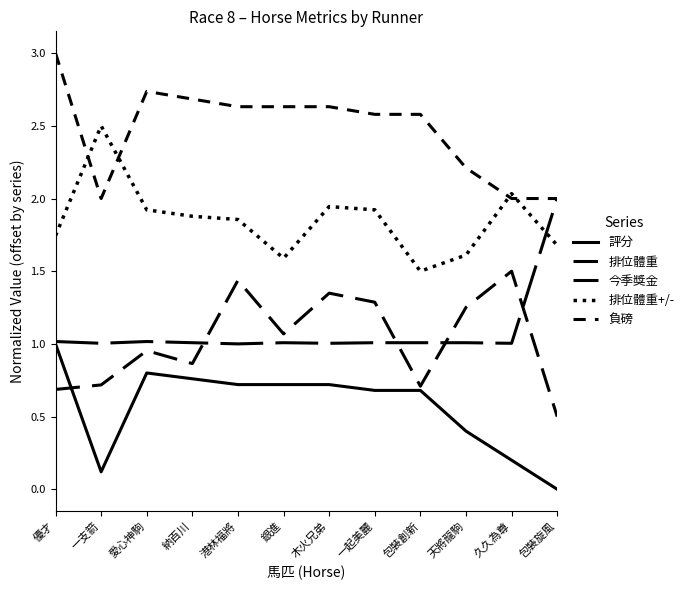

What is the average value of the 排位體重 series?

1.0